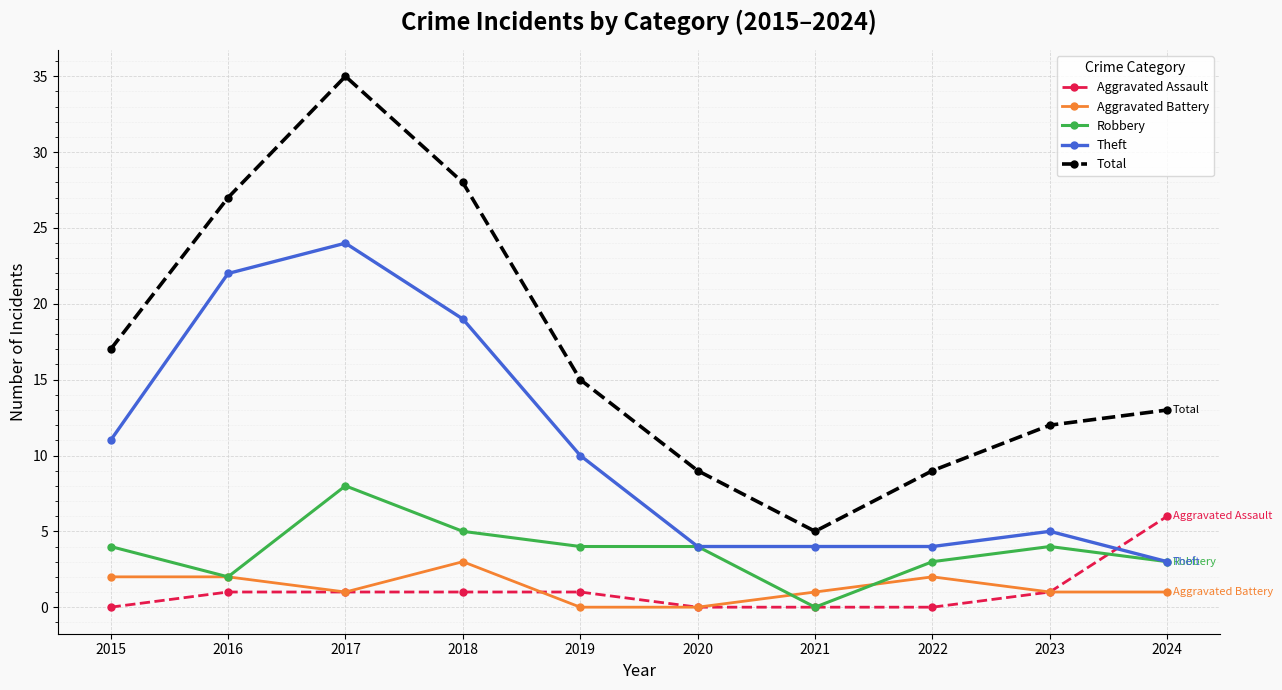

Where do Aggravated Assault and Theft first cross each other?

2023 and 2024